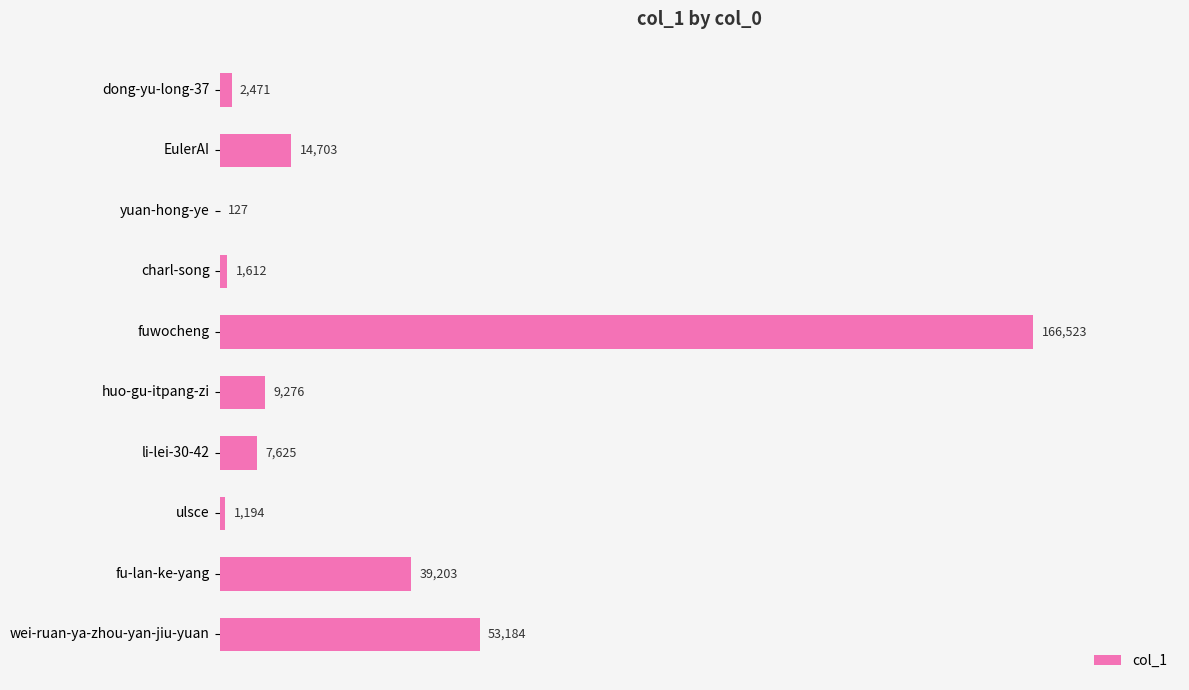

Reading bottom to top, transcribe all the data shown in this chart.

wei-ruan-ya-zhou-yan-jiu-yuan=53184	fu-lan-ke-yang=39203	ulsce=1194	li-lei-30-42=7625	huo-gu-itpang-zi=9276	fuwocheng=166523	charl-song=1612	yuan-hong-ye=127	EulerAI=14703	dong-yu-long-37=2471